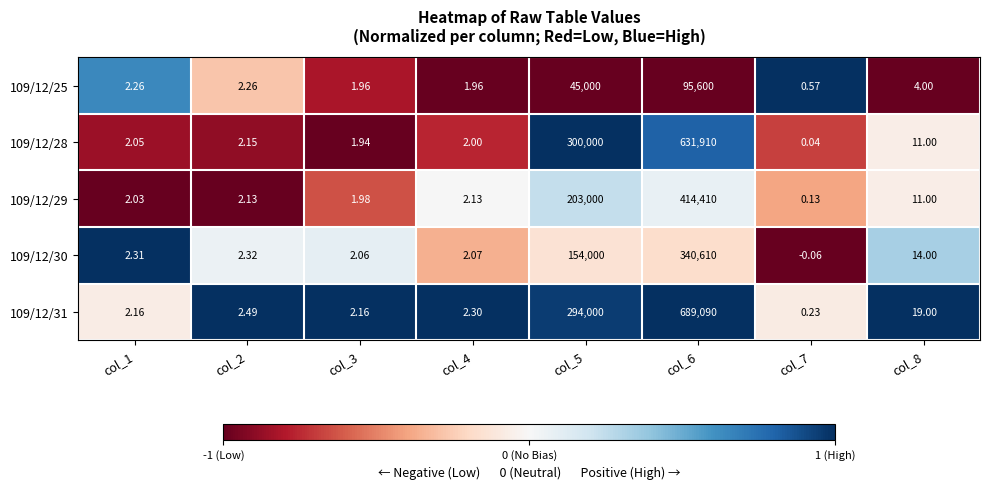

What is the spread (max minus min) of values at col_1?

0.3